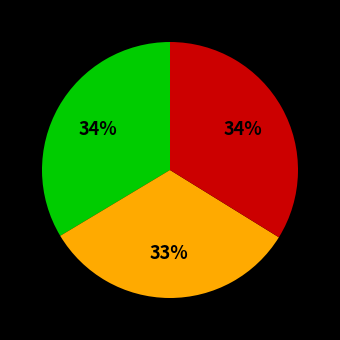

Is there a majority slice in this chart?

No